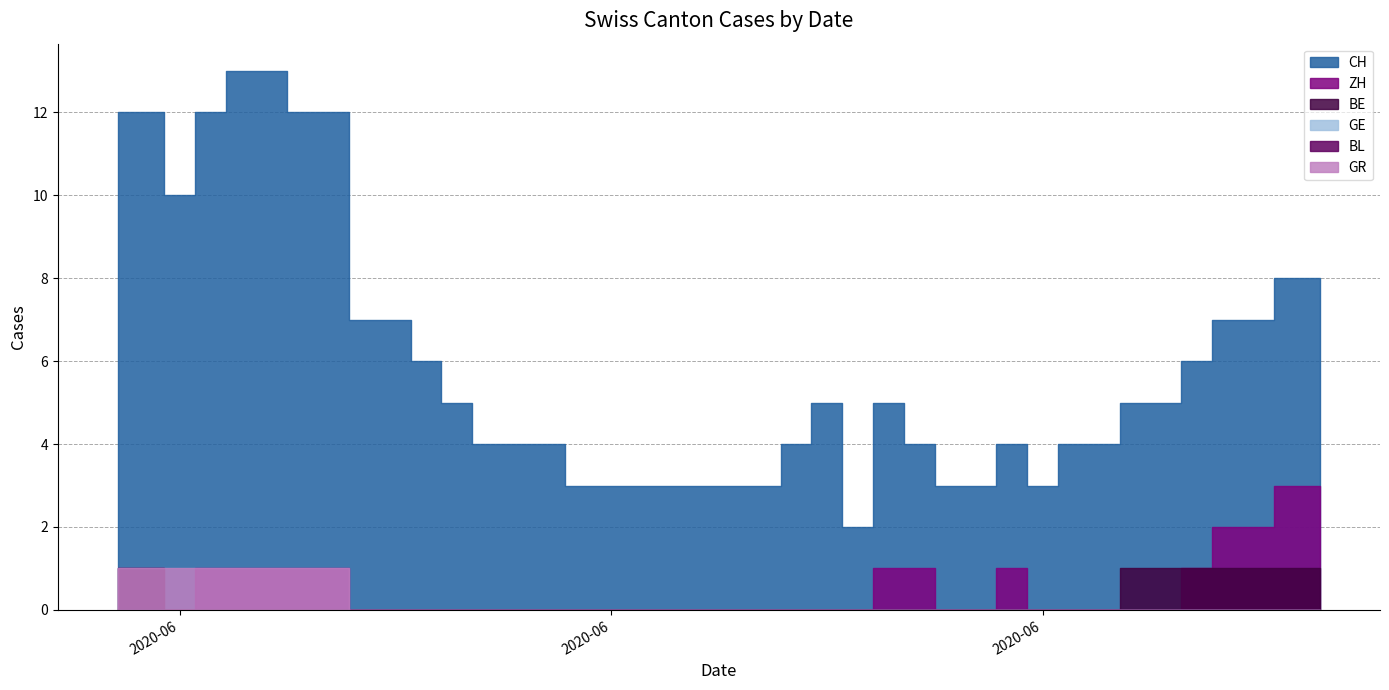

The CH series shows 3 at 2020-06-16. True or false?

True